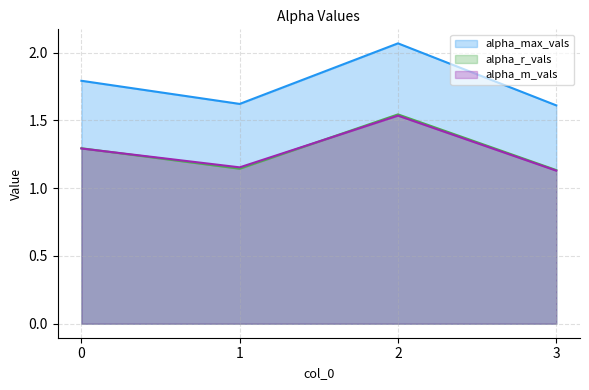

Is it true that alpha_max_vals equals 1.6 at 1?

True